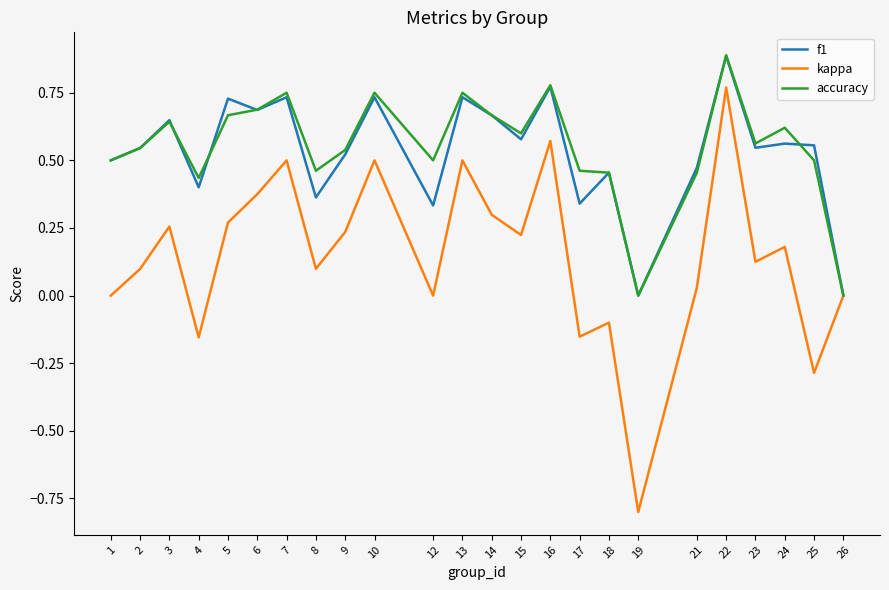

Which series has the largest range (max minus min)?

kappa